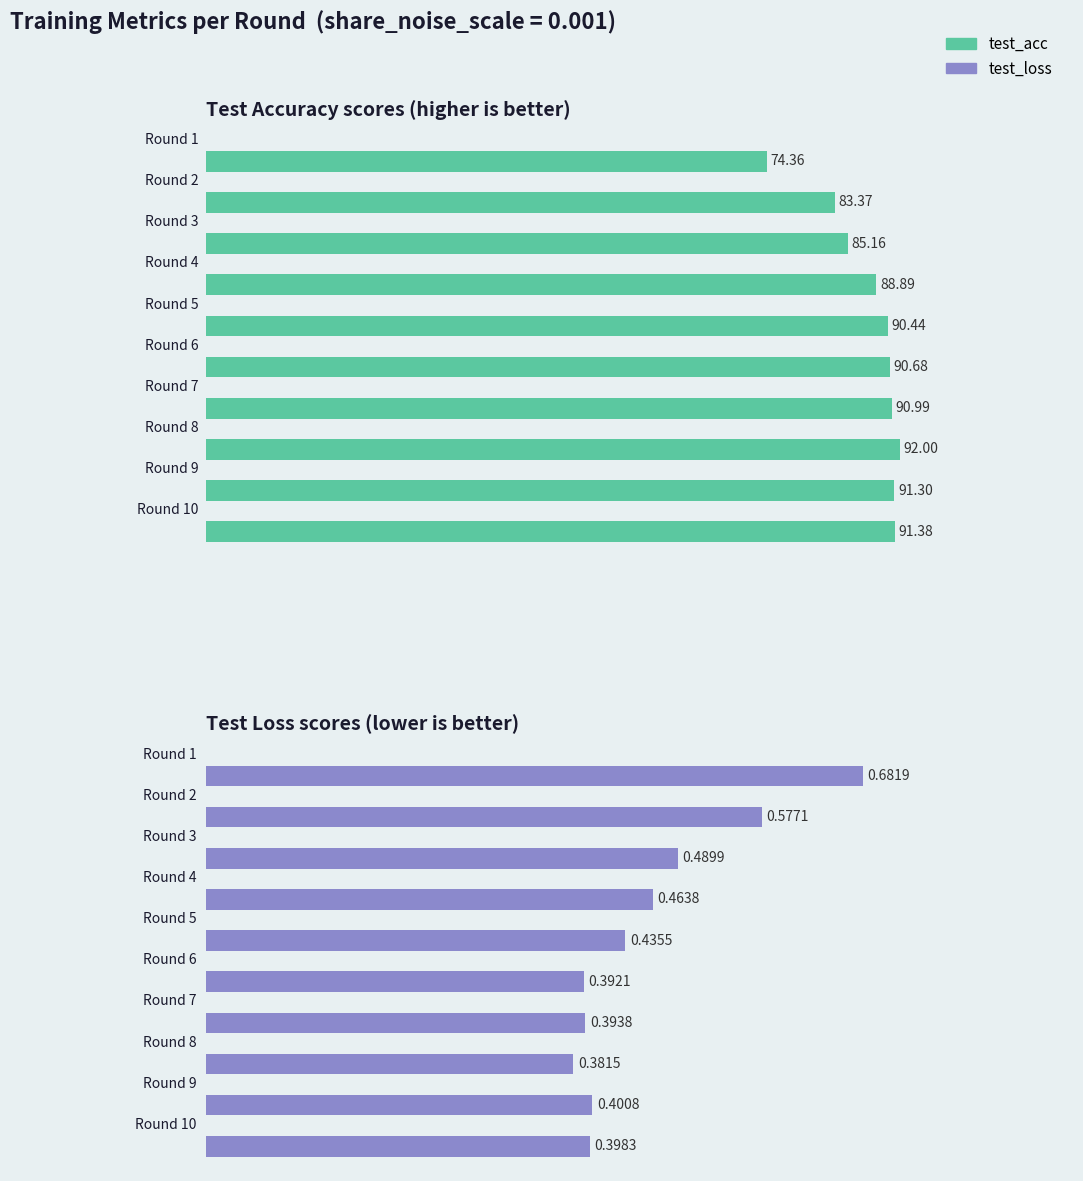

What is the difference between the second highest and minimum values in the test_acc series?

17.0